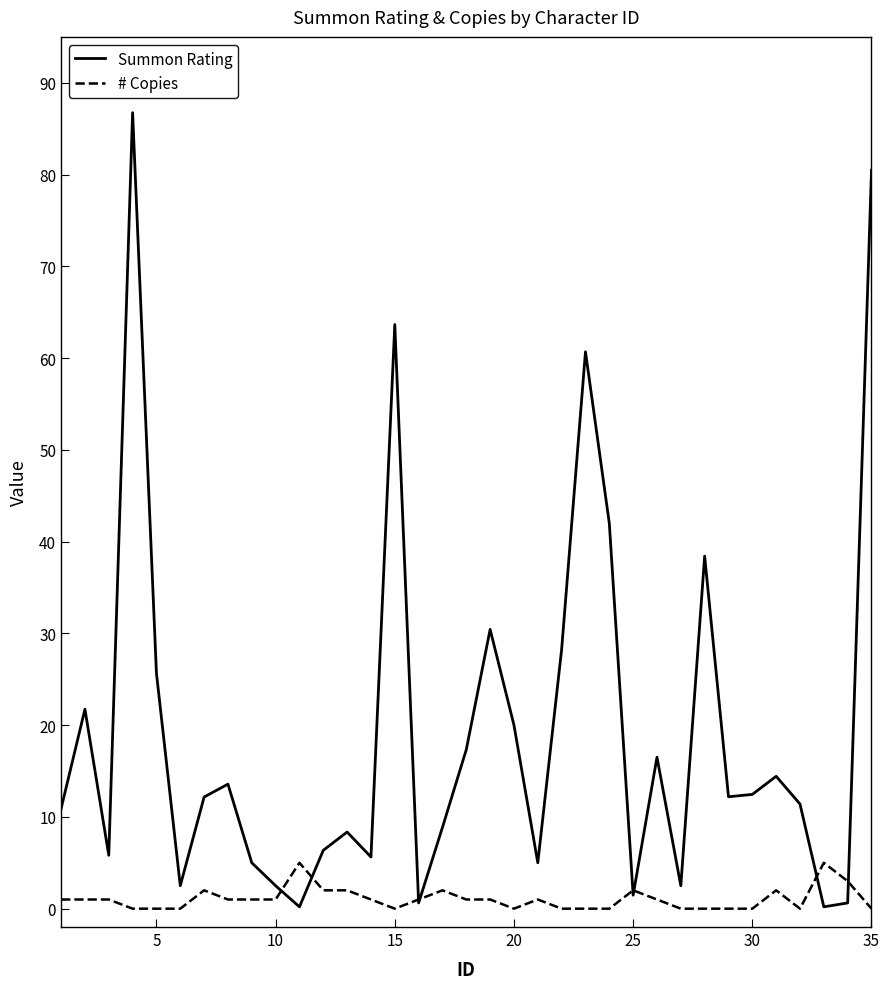

Rank the series by their average value, from highest to lowest.

Summon Rating, # Copies